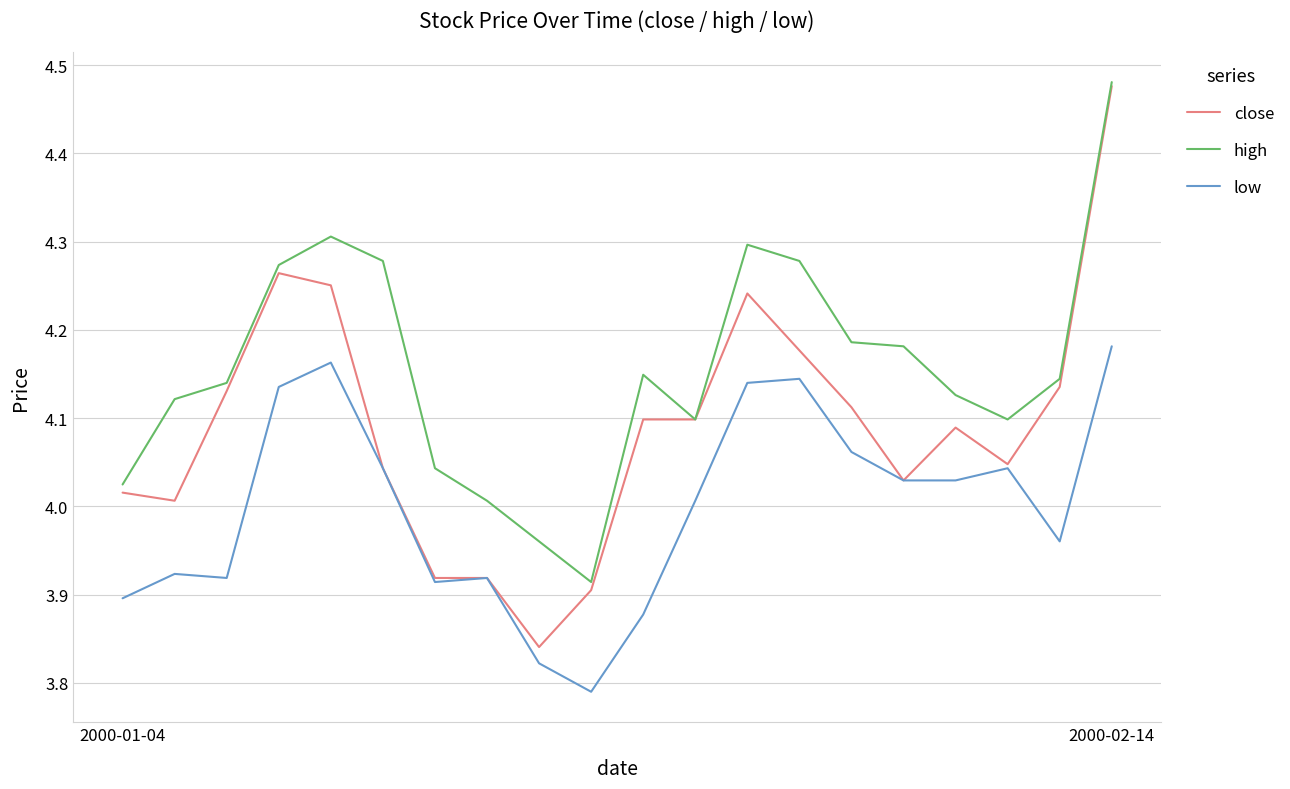

Which series has the largest total across all categories?

high